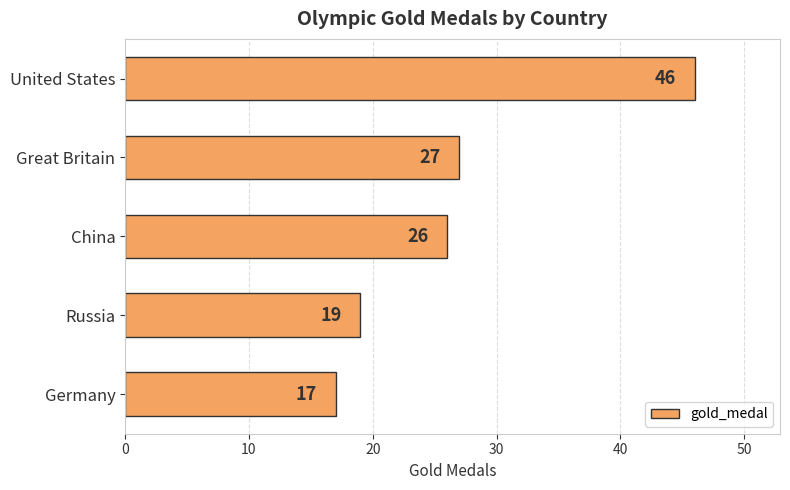

What is the difference between the maximum and minimum values?

29